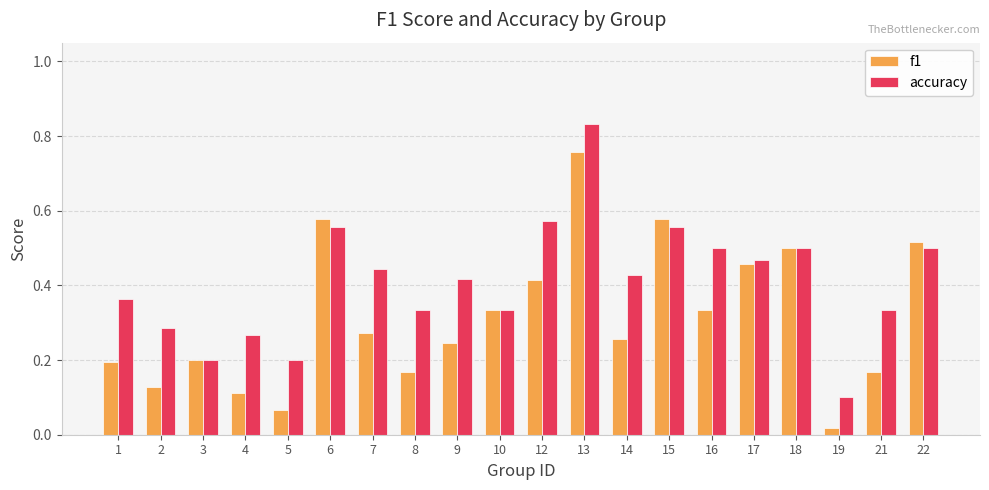

The value of f1 at 4 is 0.1. True or false?

True